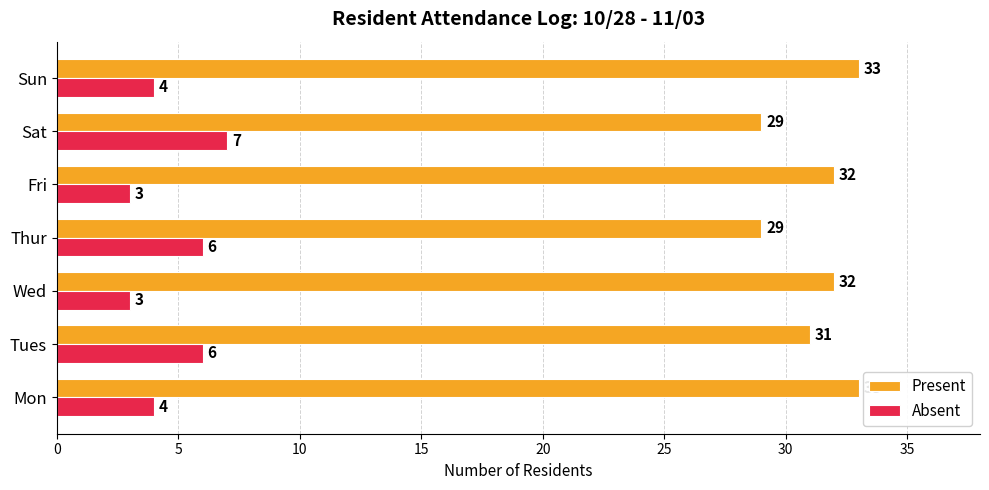

Rank the series by their maximum value, from lowest to highest.

Absent, Present